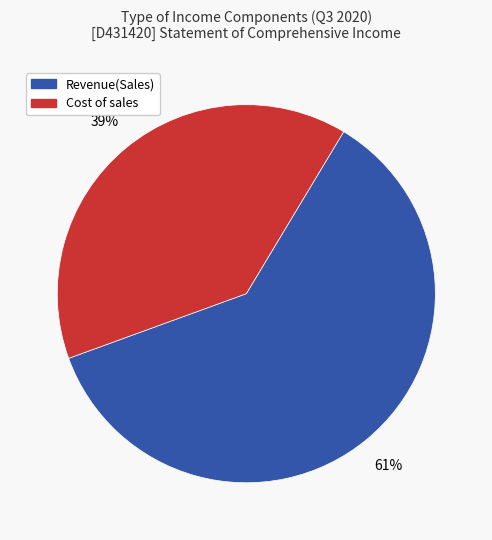

How many segments does this pie chart have?

2